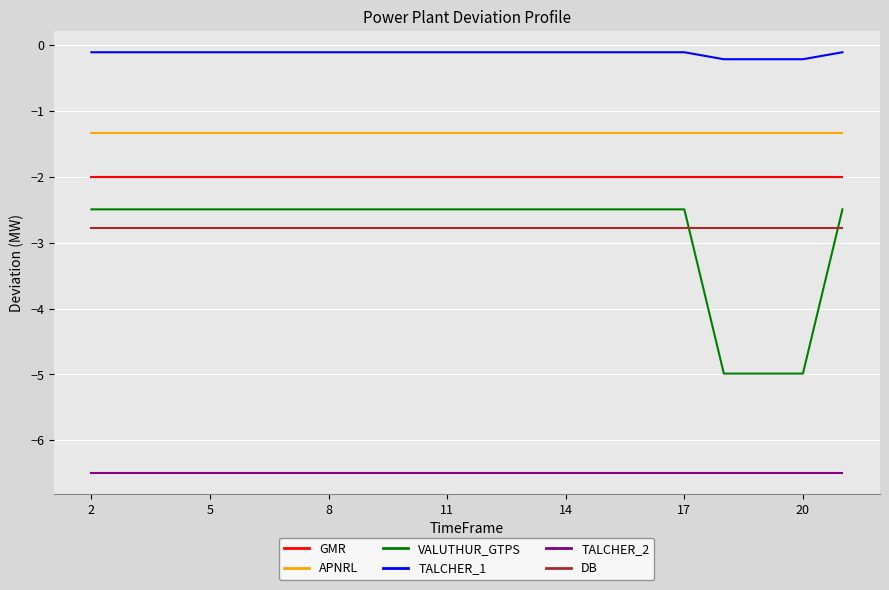

True or false: GMR and DB intersect in this chart.

False